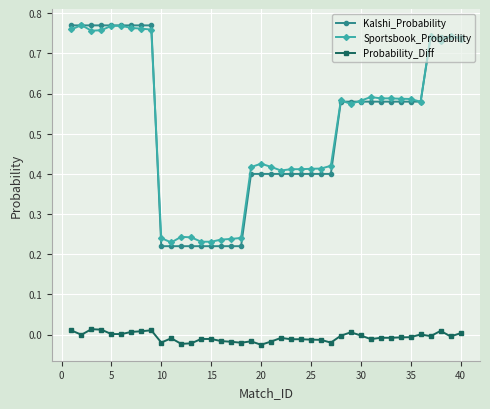

True or false: Probability_Diff and Sportsbook_Probability cross at least once.

False